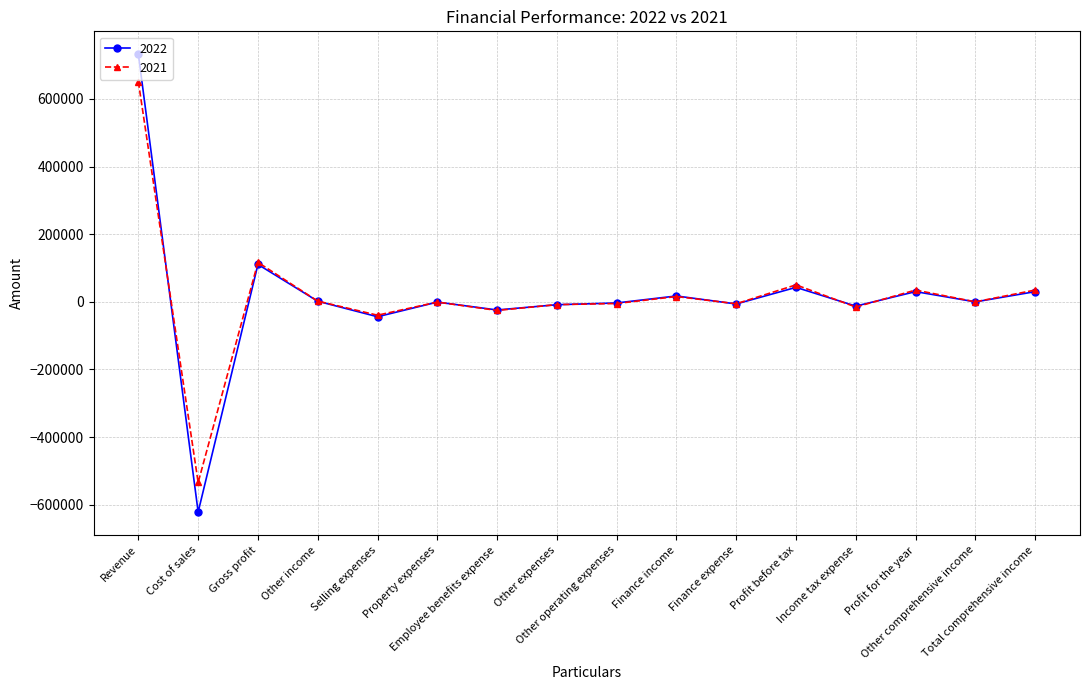

What is the spread (max minus min) of values at Finance expense?

671